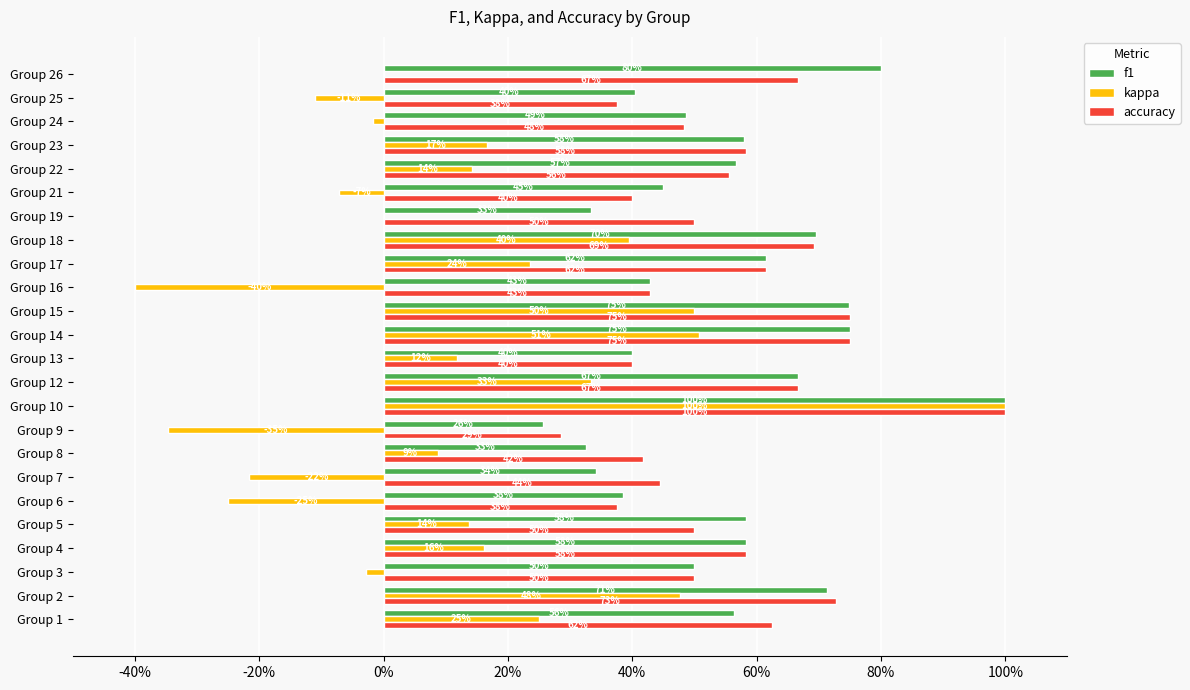

Which series has the largest total across all categories?

accuracy